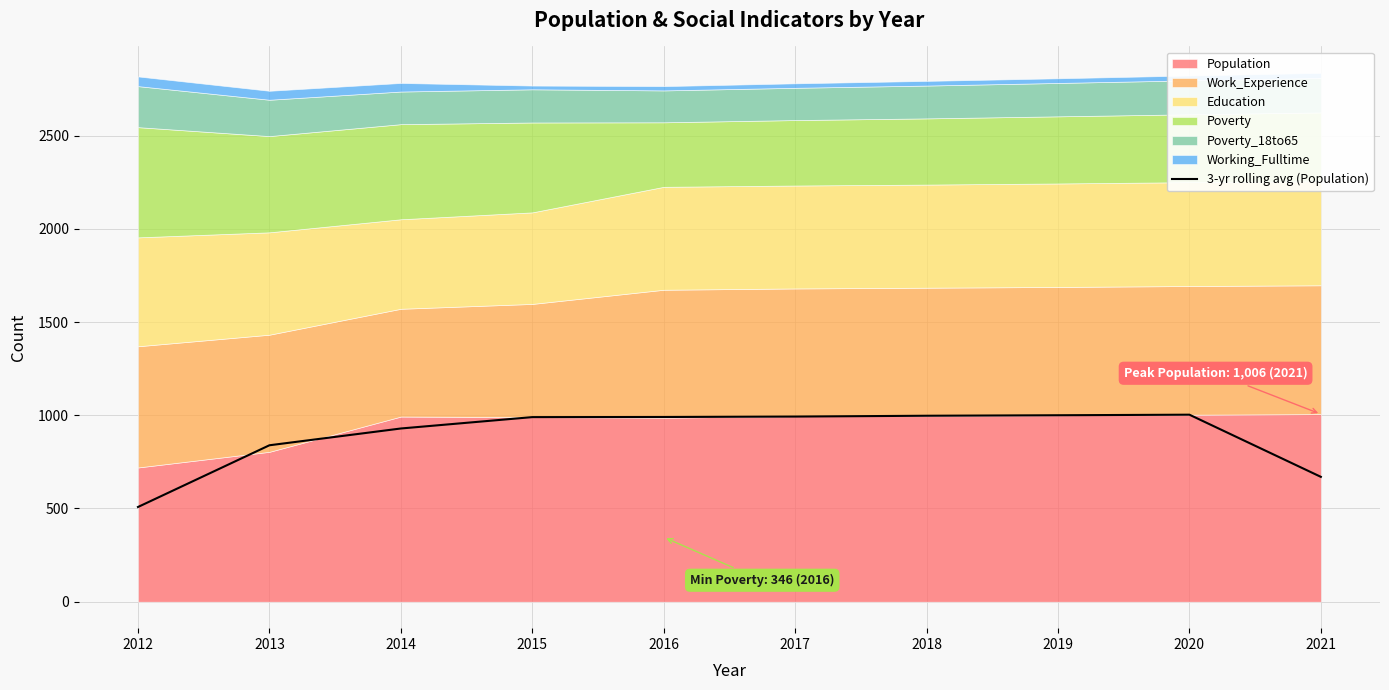

Which has a higher value, 2017 or 2012?

2017